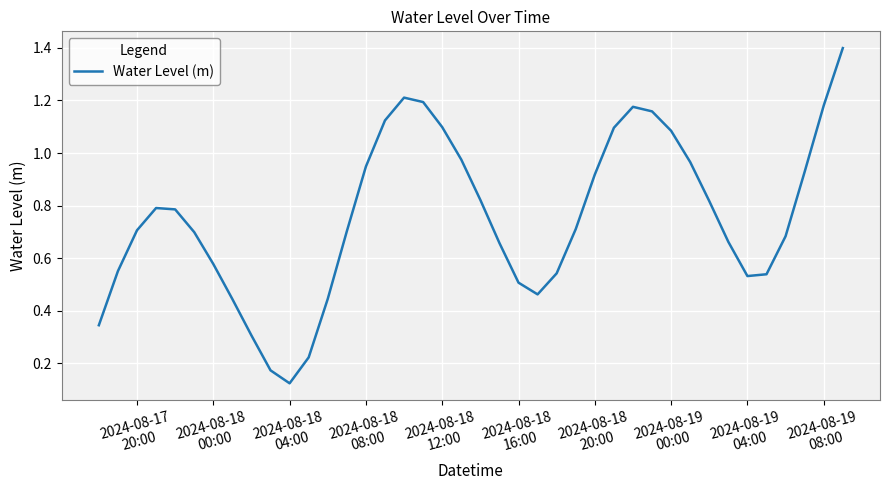

Is this an area chart (filled region under the line)?

No